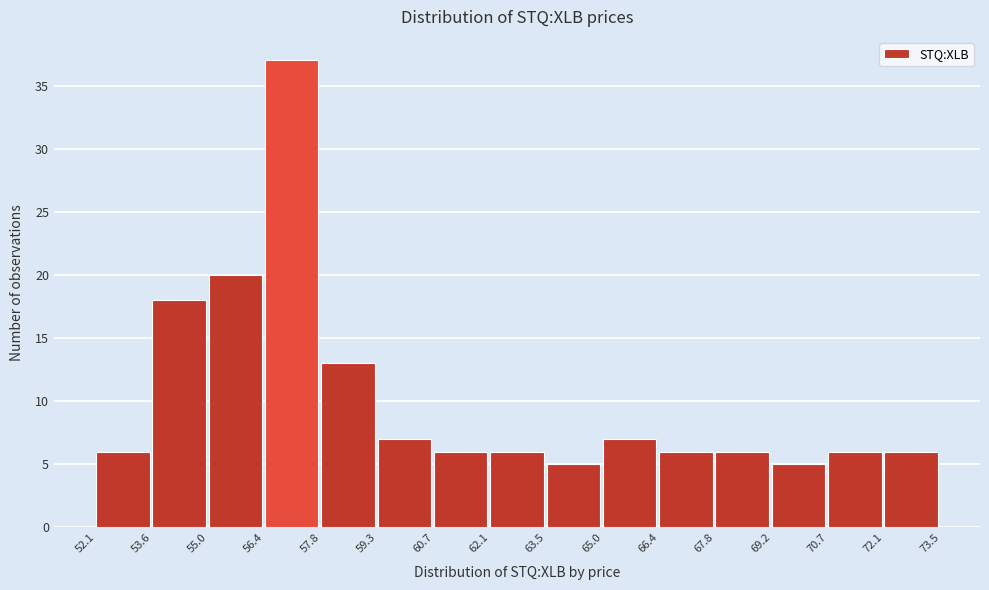

What is the height of the bar covering 70.7 to 72.1 on the x-axis? The values are not printed on the chart, so give them approximately, as read against the axis.

6